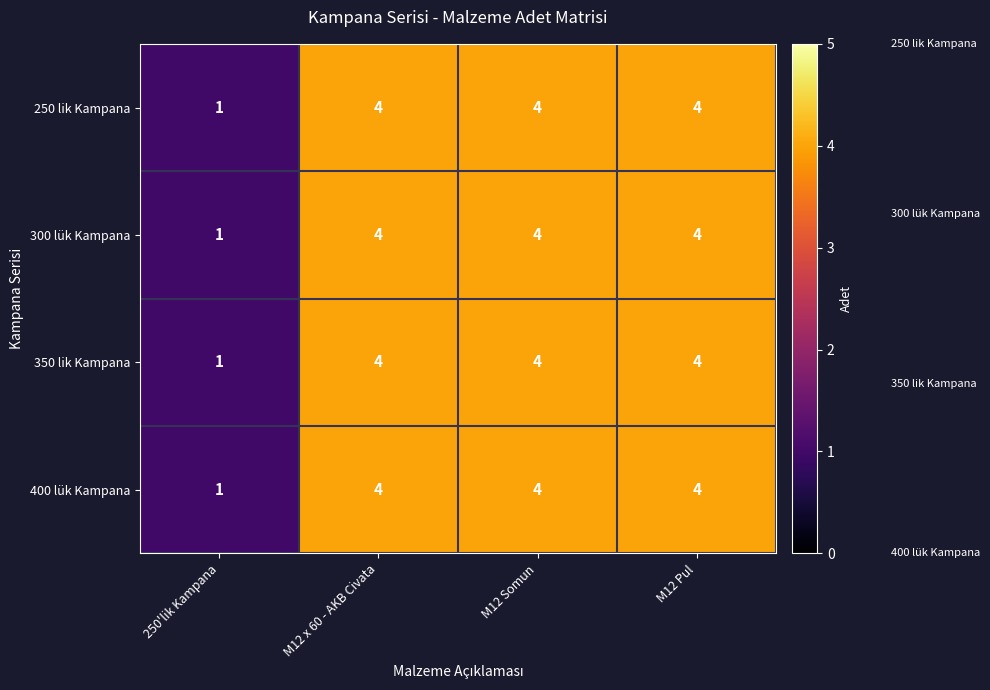

Is it true that 300 lük Kampana equals 6 at M12 x 60 - AKB Civata?

False